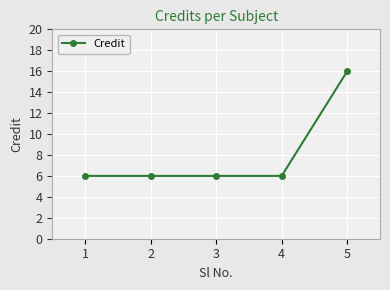

How many data points does each series have?

5